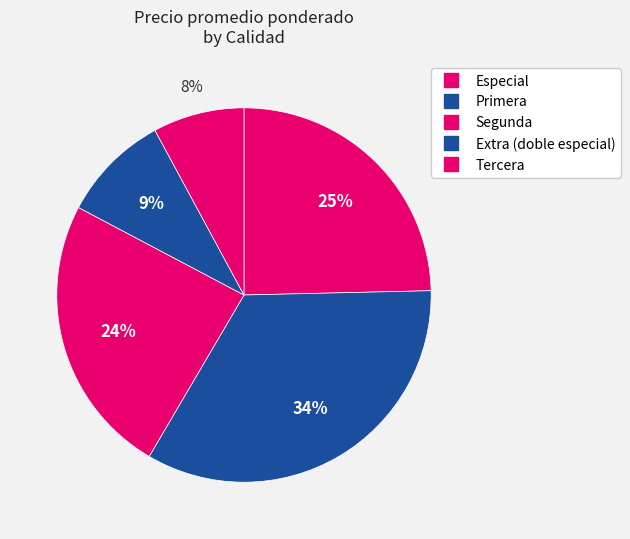

How many slices are in this pie chart?

5